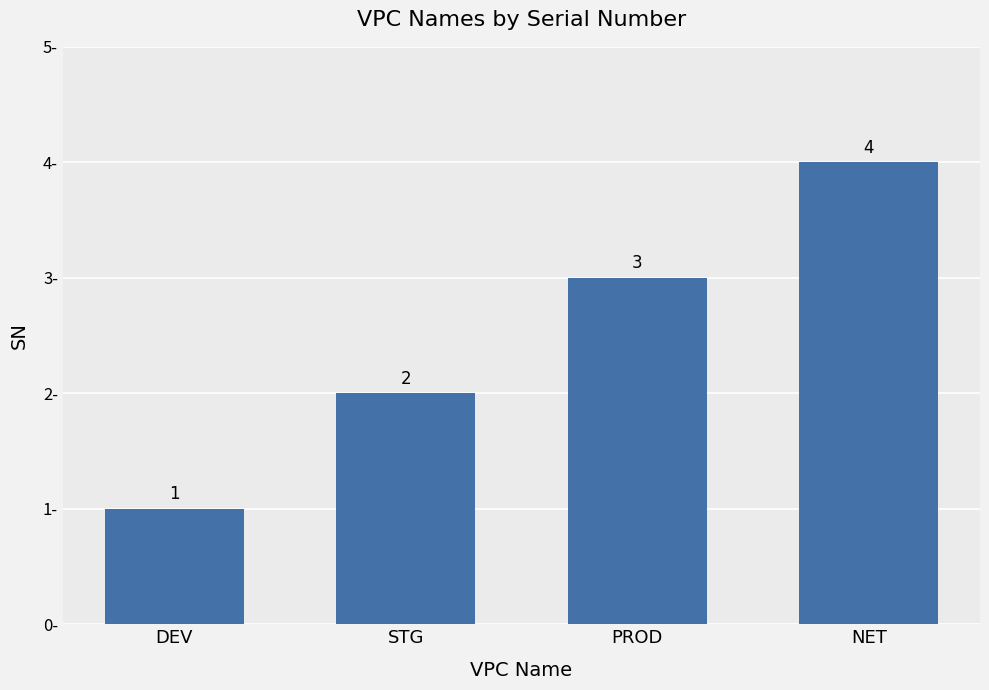

What is the difference between the values at STG and DEV?

1